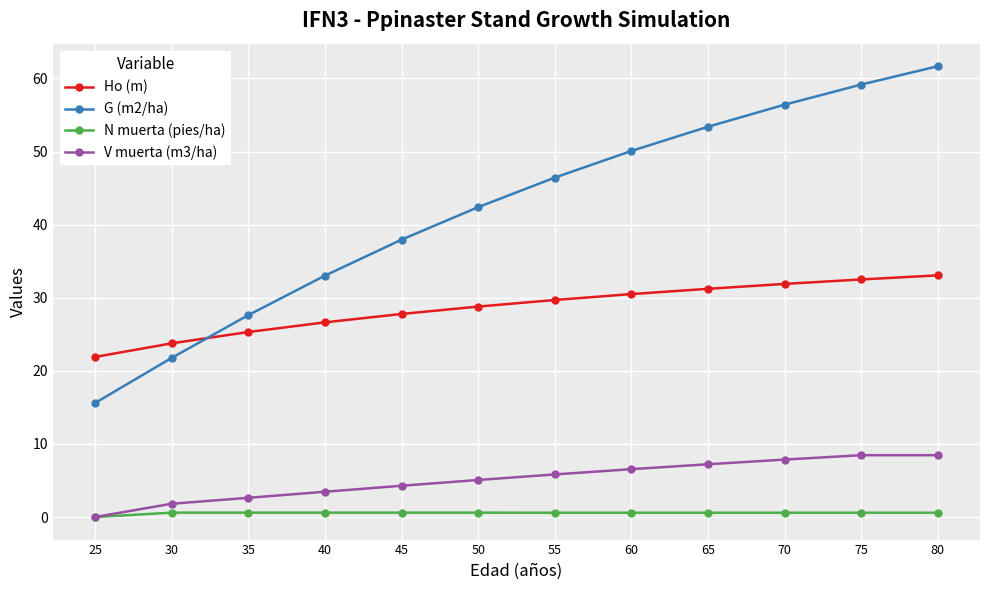

Count the number of data series in this chart.

4